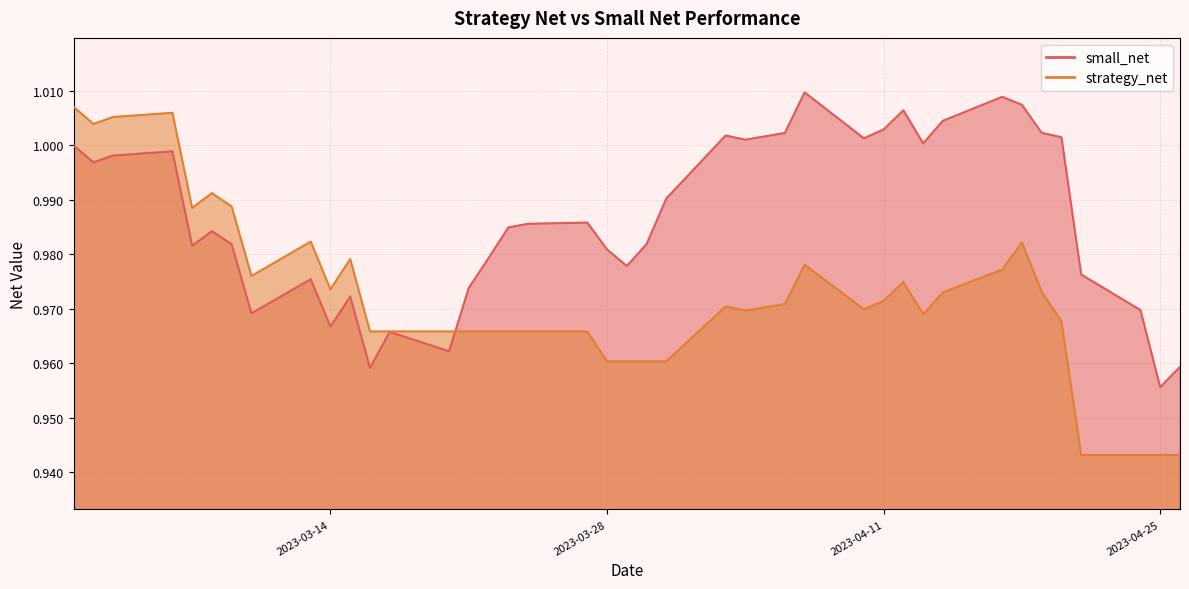

What is the total value across all series at 2023-03-10?

1.9